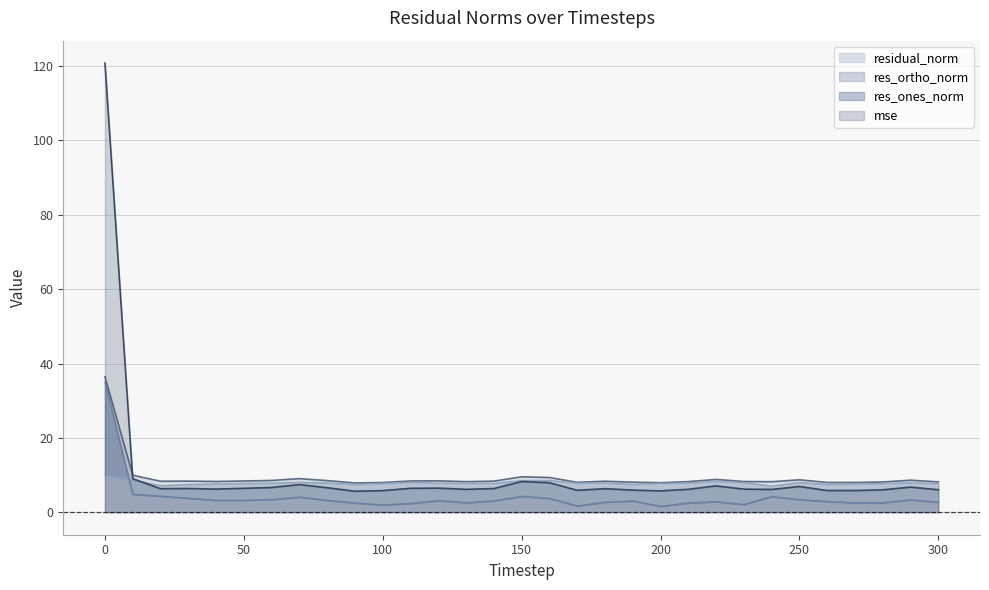

Count the number of categories in the chart.

31